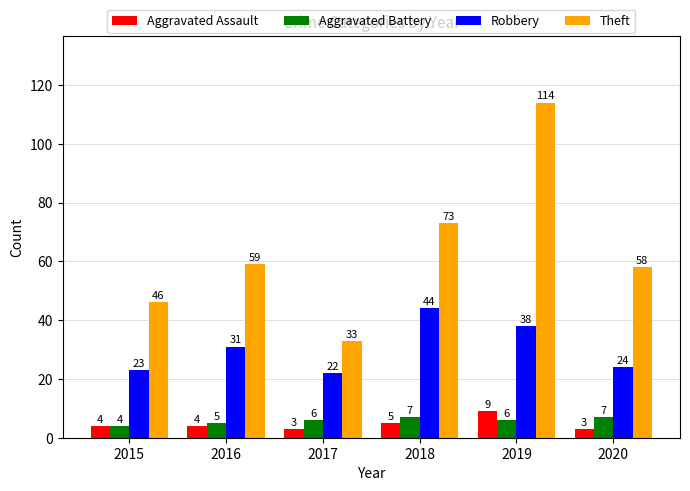

Reading left to right, extract all data points from this chart.

Aggravated Assault: 4	4	3	5	9	3
Aggravated Battery: 4	5	6	7	6	7
Robbery: 23	31	22	44	38	24
Theft: 46	59	33	73	114	58